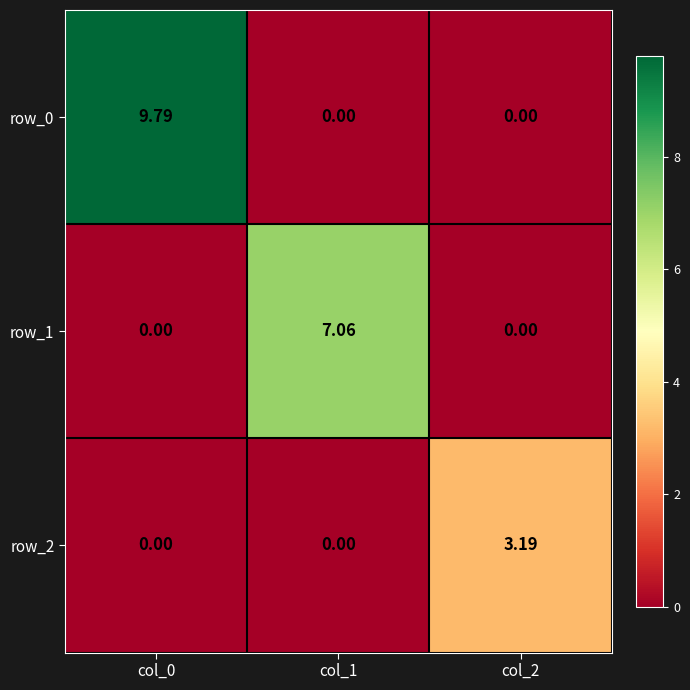

Which category has the highest value across all series?

col_0